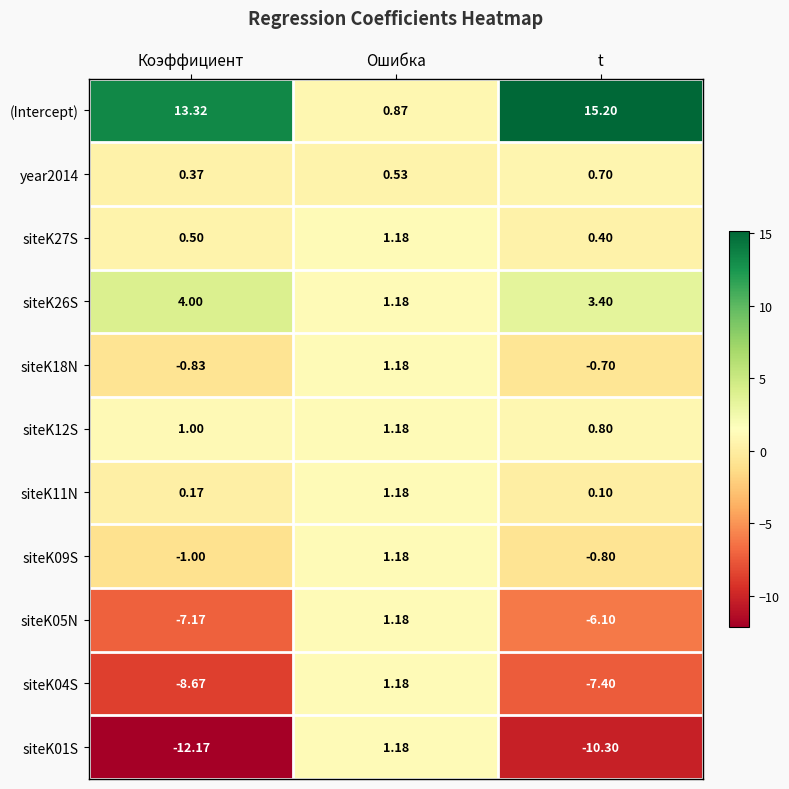

How many data points does each series have?

3